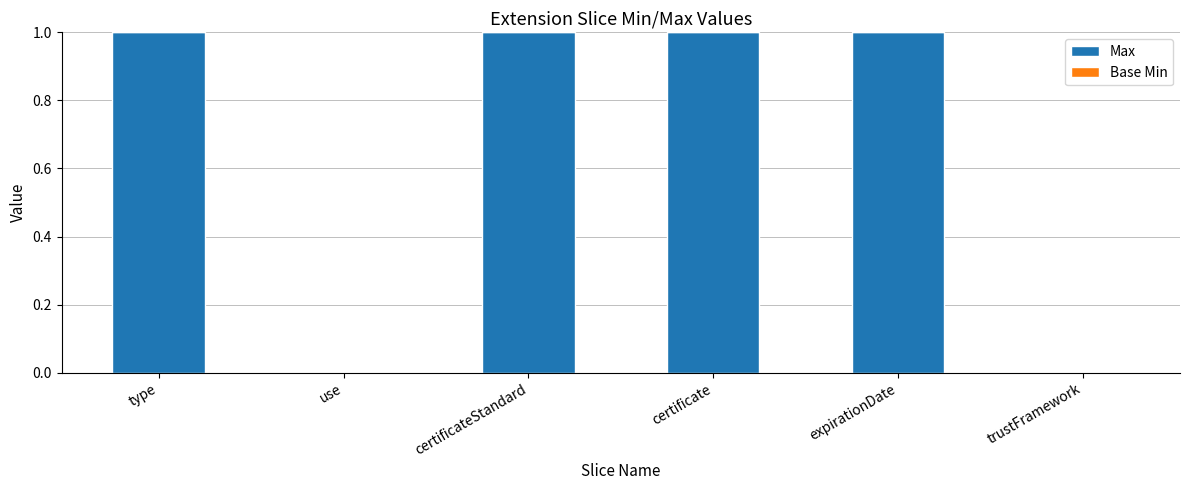

What is the ratio of the value at certificate to the value at expirationDate?

1.0